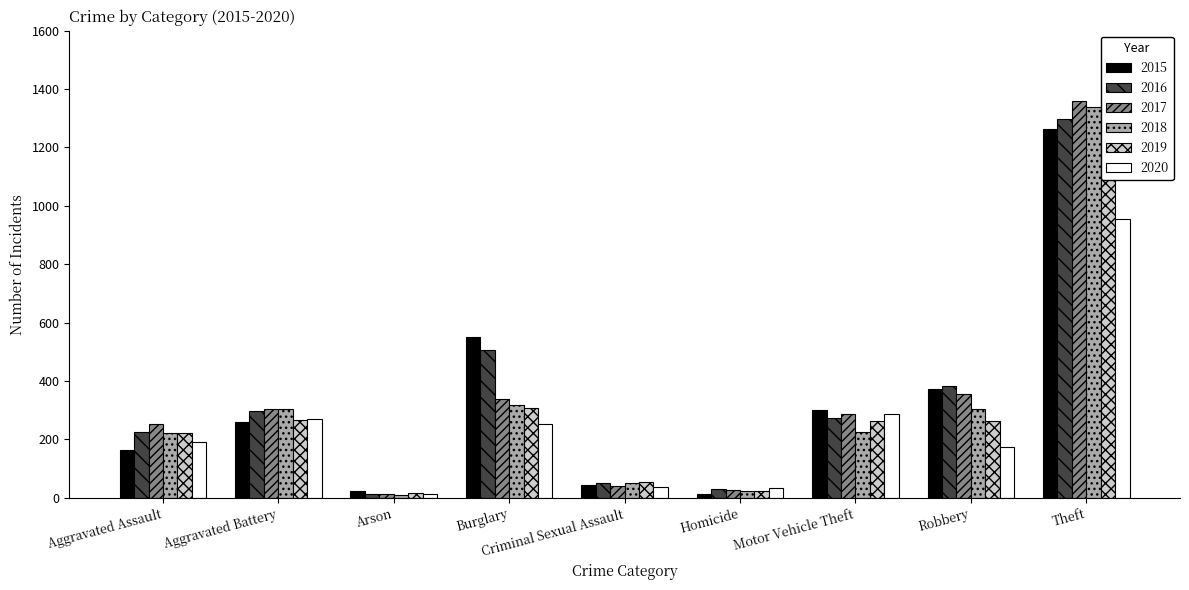

What is the minimum value shown in the chart?

8